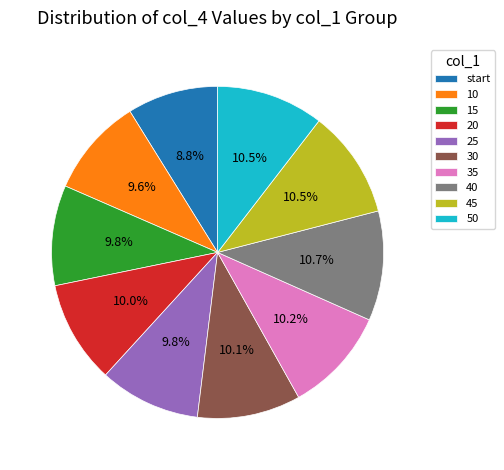

How many segments does this pie chart have?

10